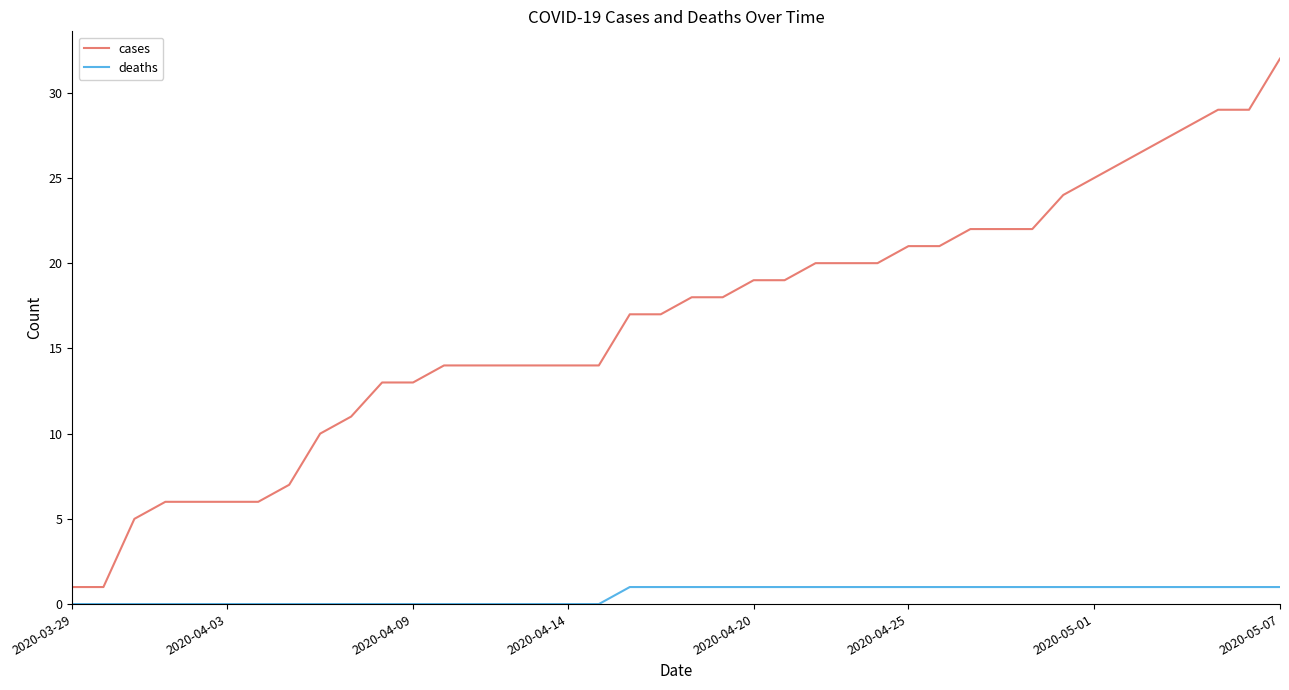

Rank the series by their maximum value, from highest to lowest.

cases, deaths